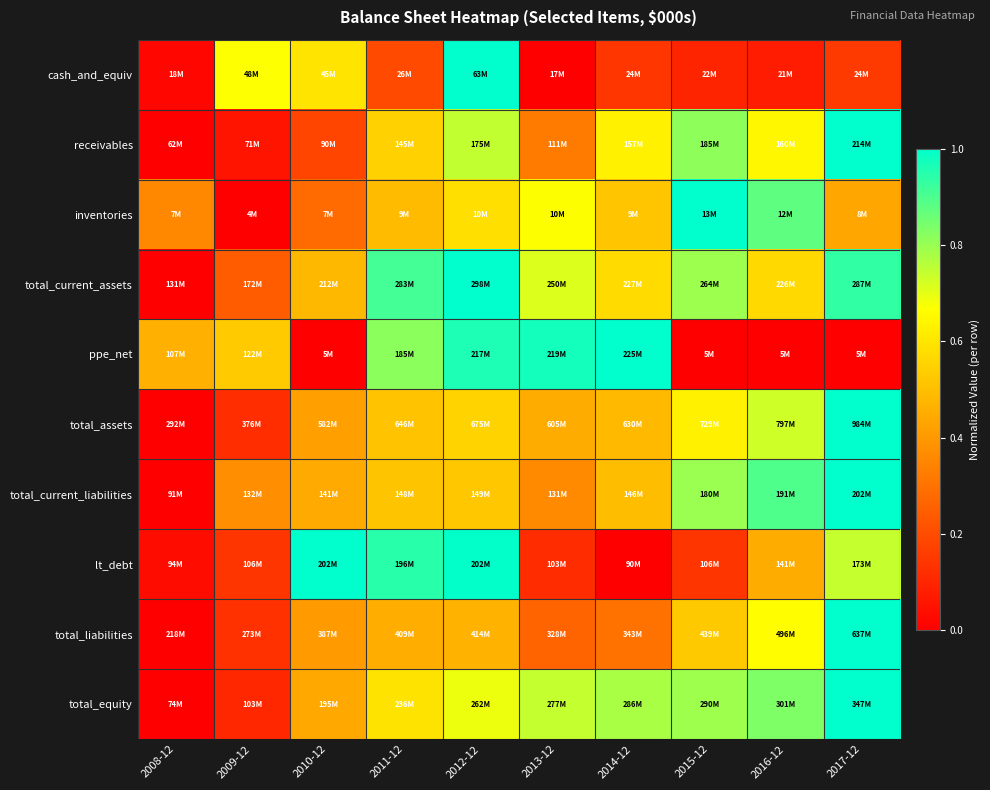

What is the maximum value shown in the chart?

1.0